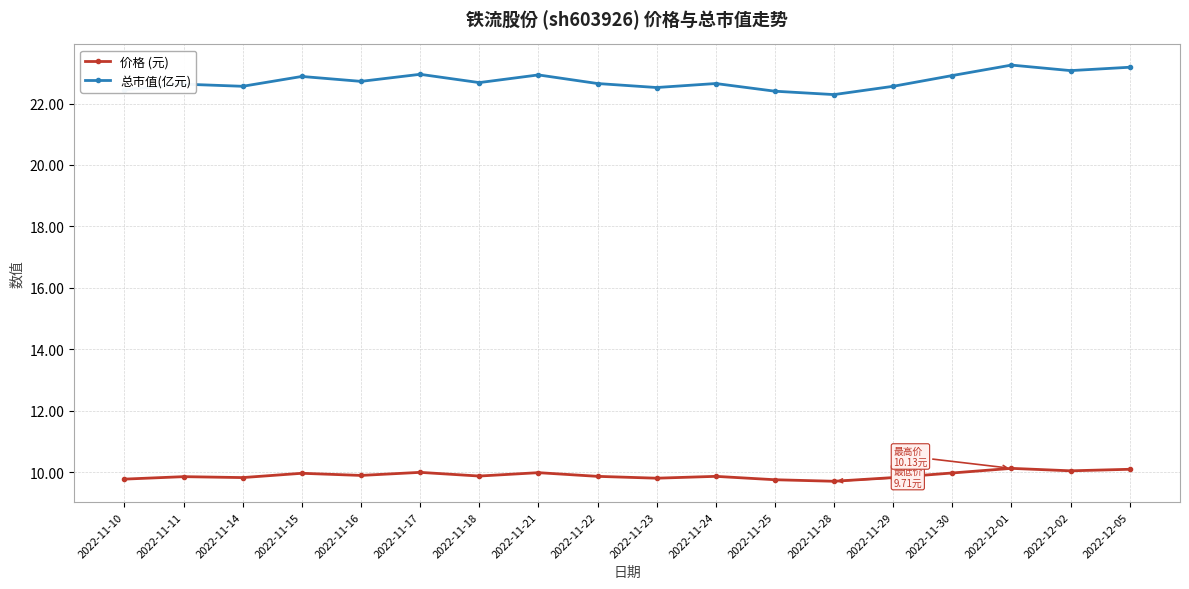

True or false: 价格 (元) has a value of 9.9 at 2022-11-11.

True